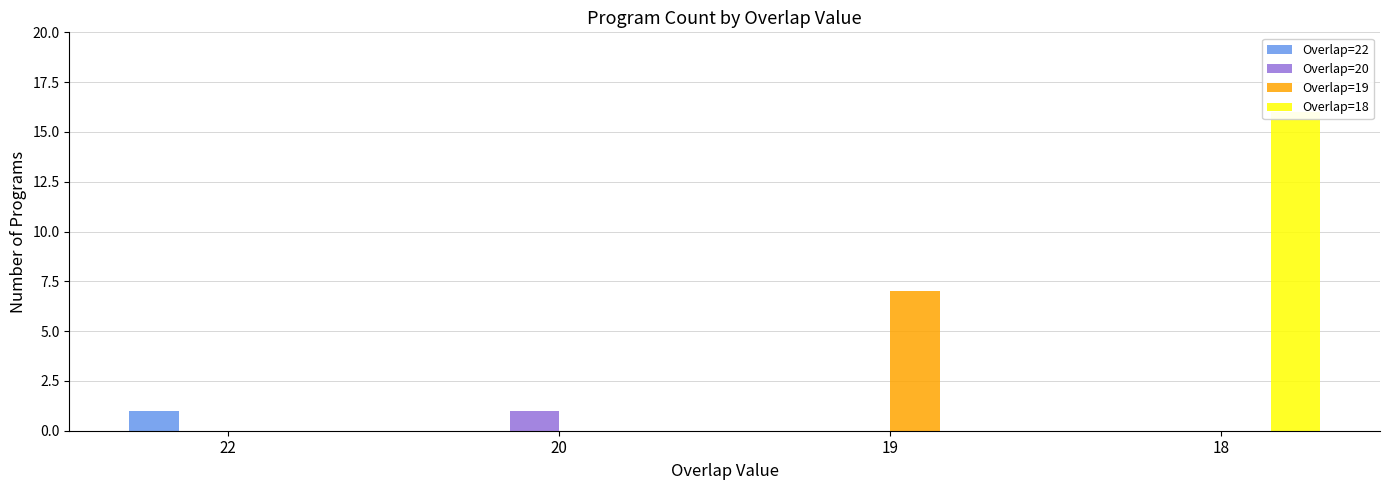

What is the sum of all Overlap=18 values?

16